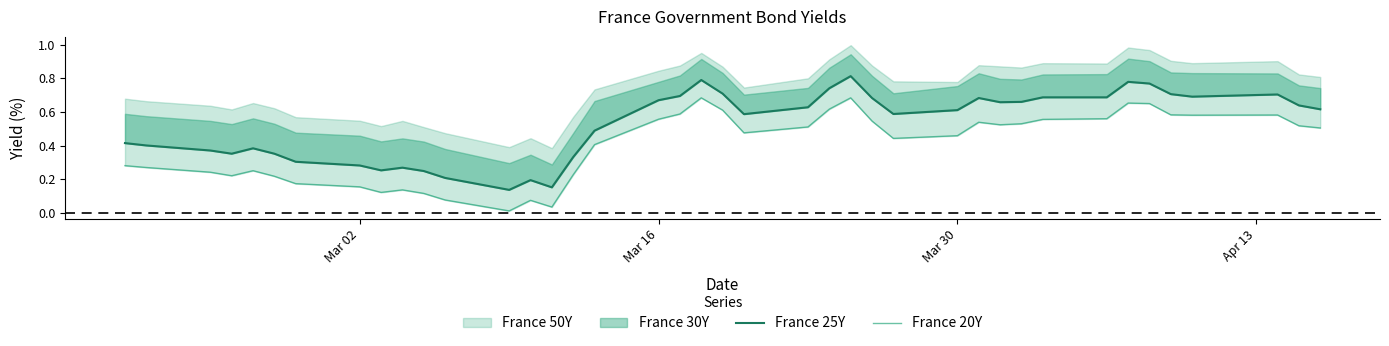

True or false: France 25Y has more than 1 interior local peaks.

True